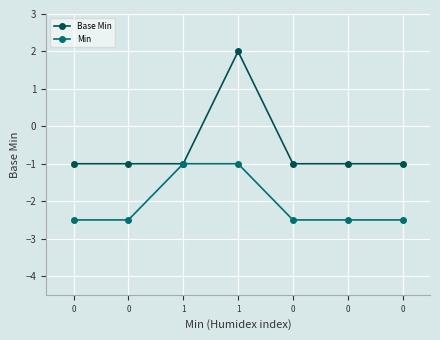

What is the average value of the Base Min series?

-0.6